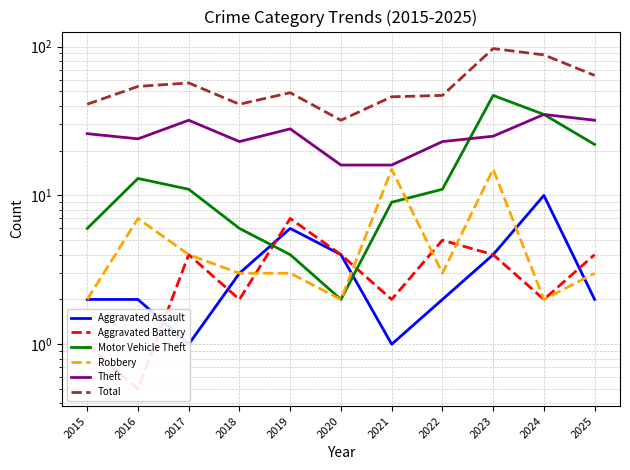

Reading left to right, list all the values displayed in this chart.

Aggravated Assault: 2.0	2.0	1.0	3.0	6.0	4.0	1.0	2.0	4.0	10.0	2.0
Aggravated Battery: 1.0	0.5	4.0	2.0	7.0	4.0	2.0	5.0	4.0	2.0	4.0
Motor Vehicle Theft: 6.0	13.0	11.0	6.0	4.0	2.0	9.0	11.0	47.0	35.0	22.0
Robbery: 2.0	7.0	4.0	3.0	3.0	2.0	15.0	3.0	15.0	2.0	3.0
Theft: 26.0	24.0	32.0	23.0	28.0	16.0	16.0	23.0	25.0	35.0	32.0
Total: 41.0	54.0	57.0	41.0	49.0	32.0	46.0	47.0	97.0	88.0	64.0